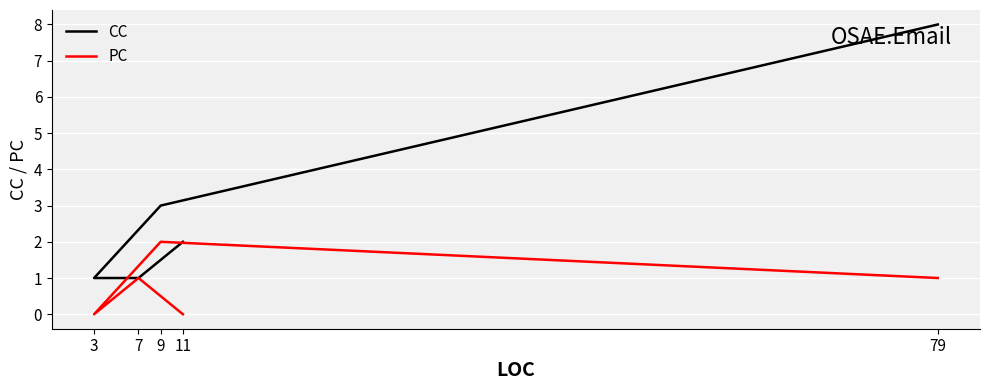

How many data points in PC are less than 1?

2